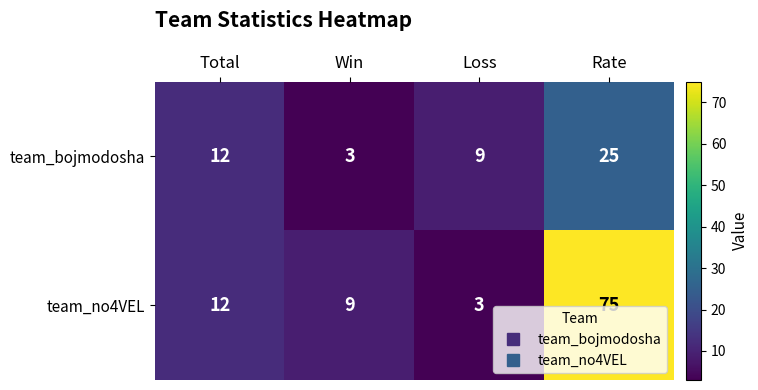

What is the difference between the highest and lowest values at Rate?

50